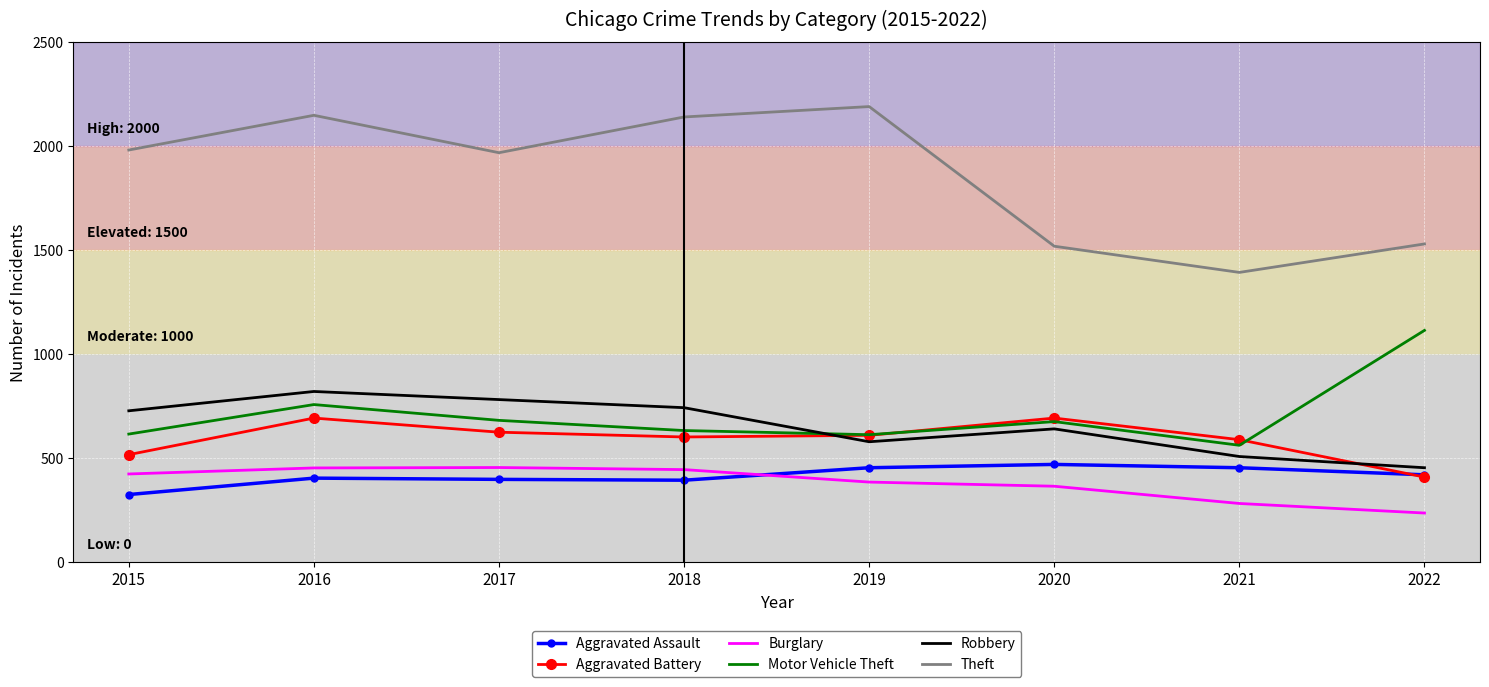

How many Robbery values are between 577 and 780?

5